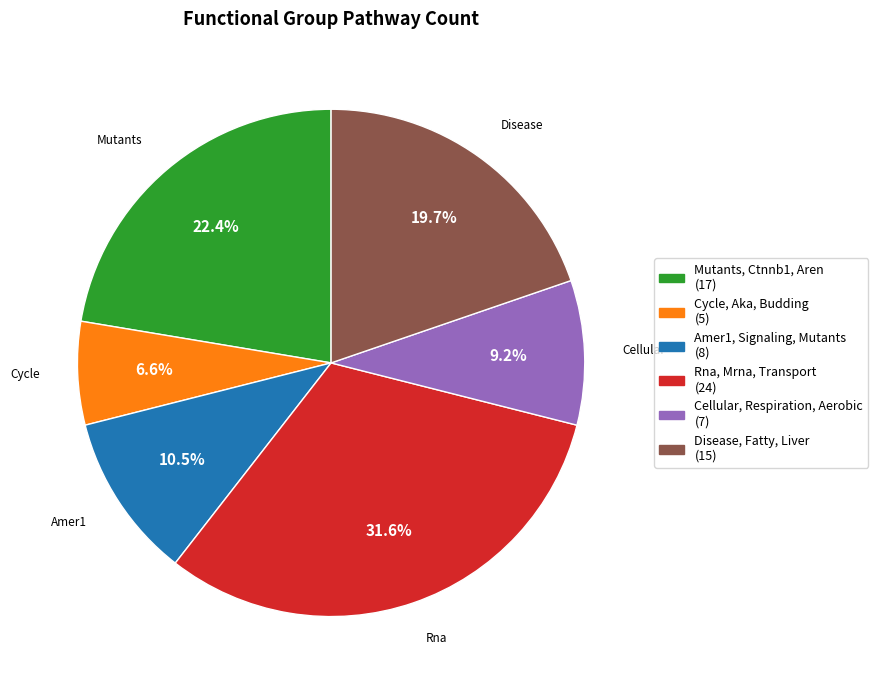

Is Amer1, Signaling, Mutants the majority of the pie?

No